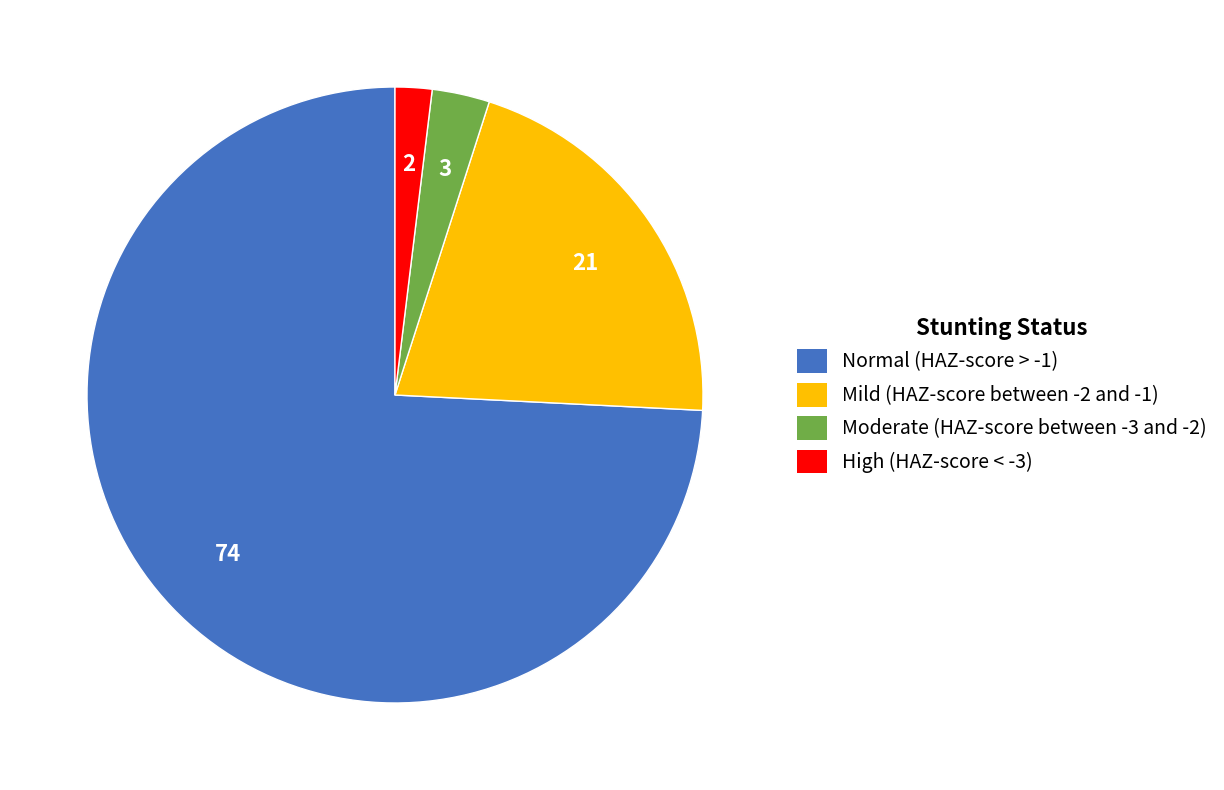

Is the sum of Normal (HAZ-score > -1) and Mild (HAZ-score between -2 and -1) greater than half?

Yes